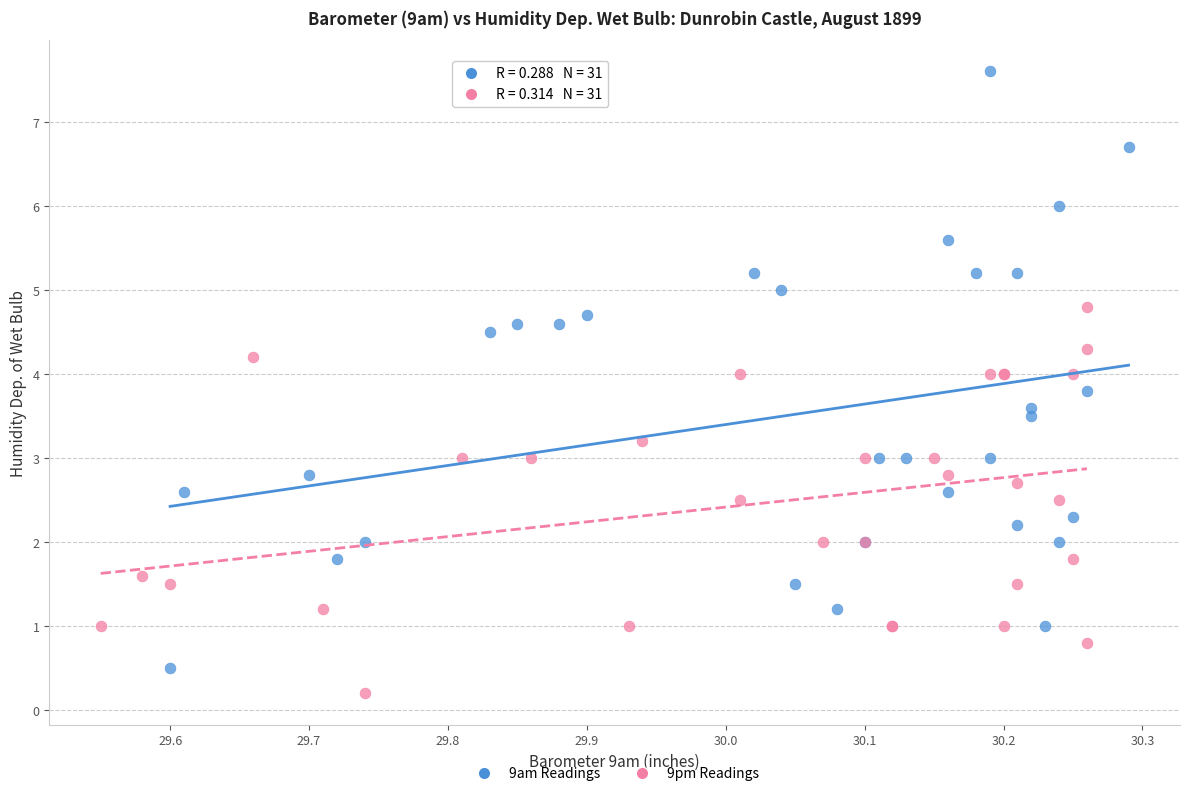

Which series contains the highest Y value?

9am Readings